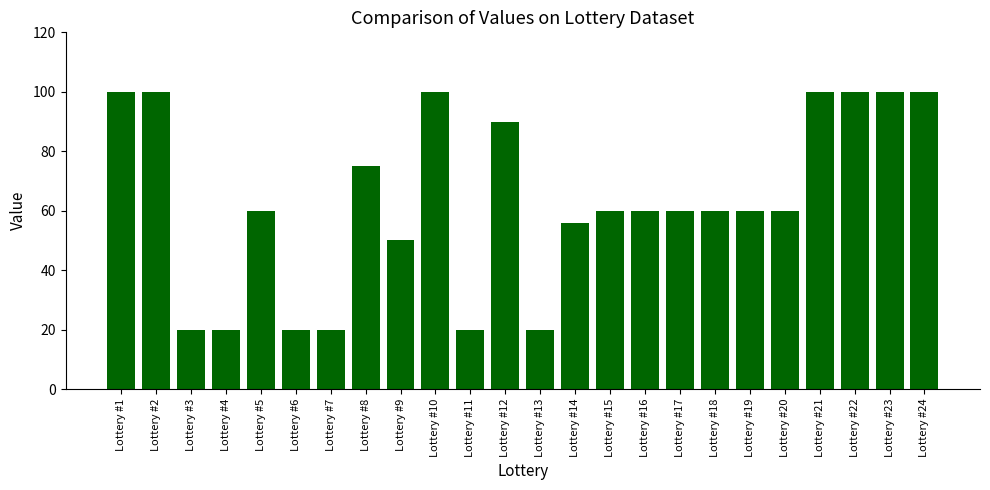

Reading left to right, list all the values displayed in this chart.

Lottery #1=100	Lottery #2=100	Lottery #3=20	Lottery #4=20	Lottery #5=60	Lottery #6=20	Lottery #7=20	Lottery #8=75	Lottery #9=50	Lottery #10=100	Lottery #11=20	Lottery #12=90	Lottery #13=20	Lottery #14=56	Lottery #15=60	Lottery #16=60	Lottery #17=60	Lottery #18=60	Lottery #19=60	Lottery #20=60	Lottery #21=100	Lottery #22=100	Lottery #23=100	Lottery #24=100